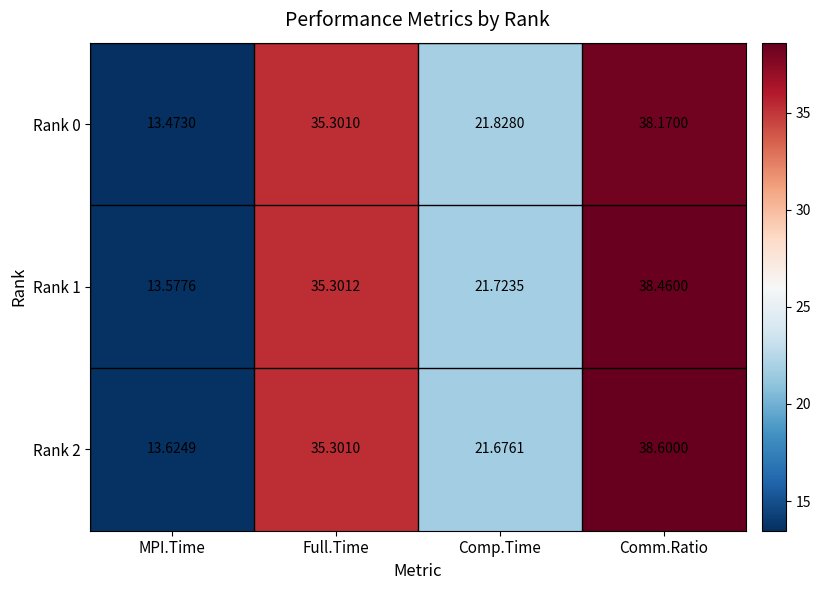

At which label does Rank 1 reach its minimum?

MPI.Time